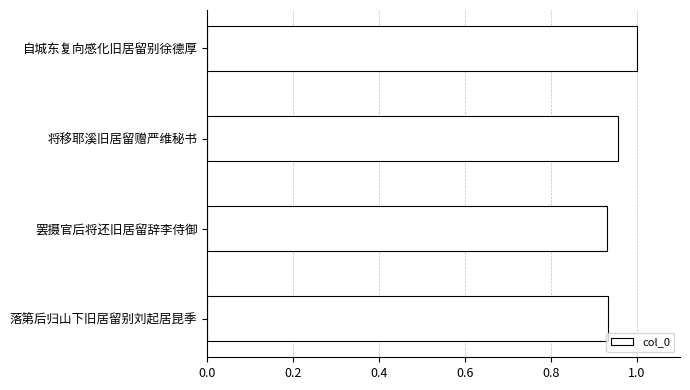

Which label corresponds to the largest value in the chart?

自城东复向感化旧居留别徐德厚